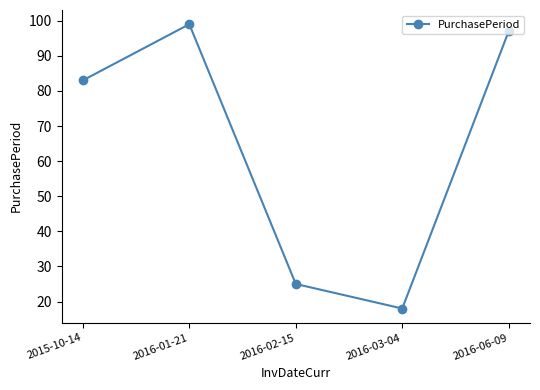

What is the difference between the second highest and minimum values?

79